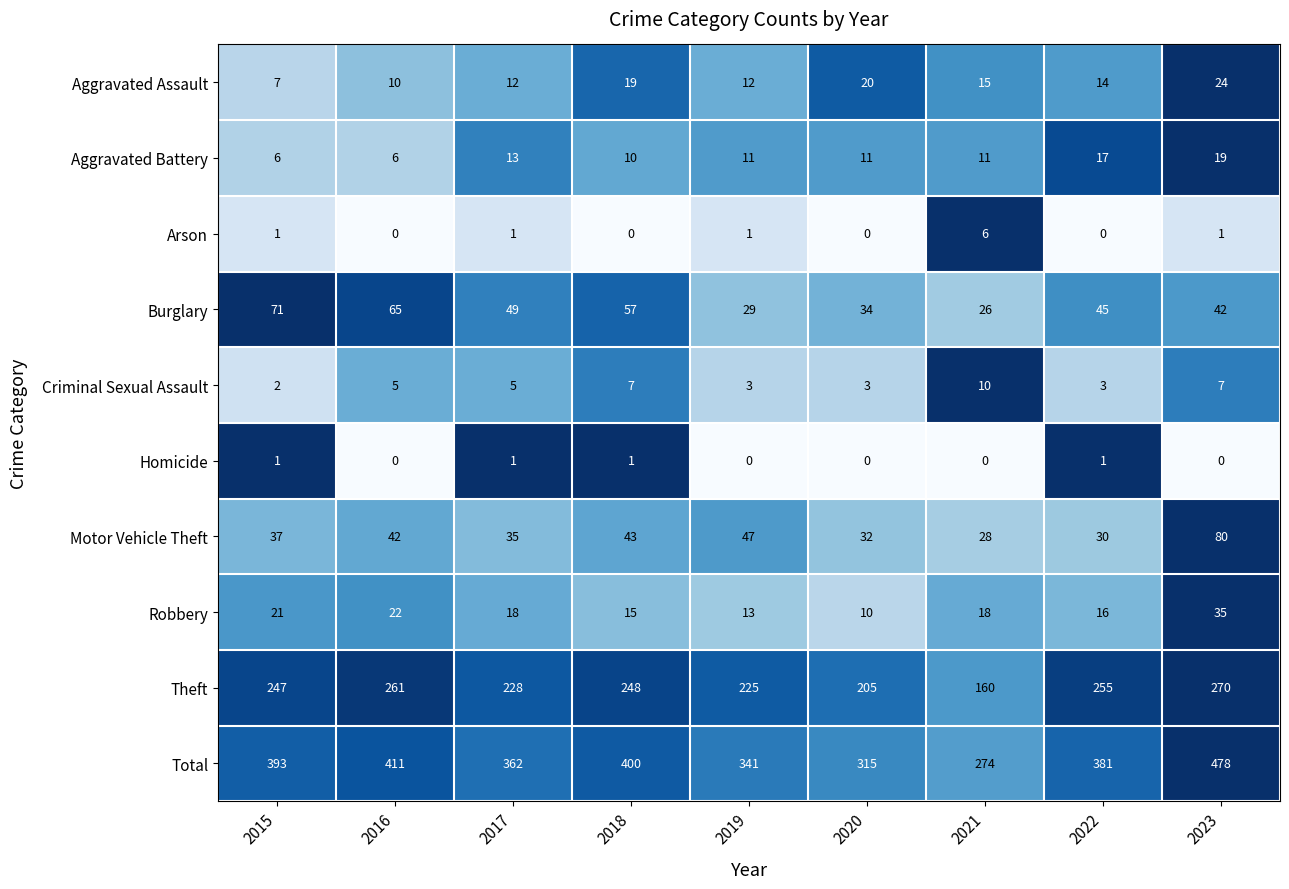

Rank the series at 2021 from lowest to highest value.

Homicide, Arson, Criminal Sexual Assault, Aggravated Battery, Aggravated Assault, Robbery, Burglary, Motor Vehicle Theft, Theft, Total